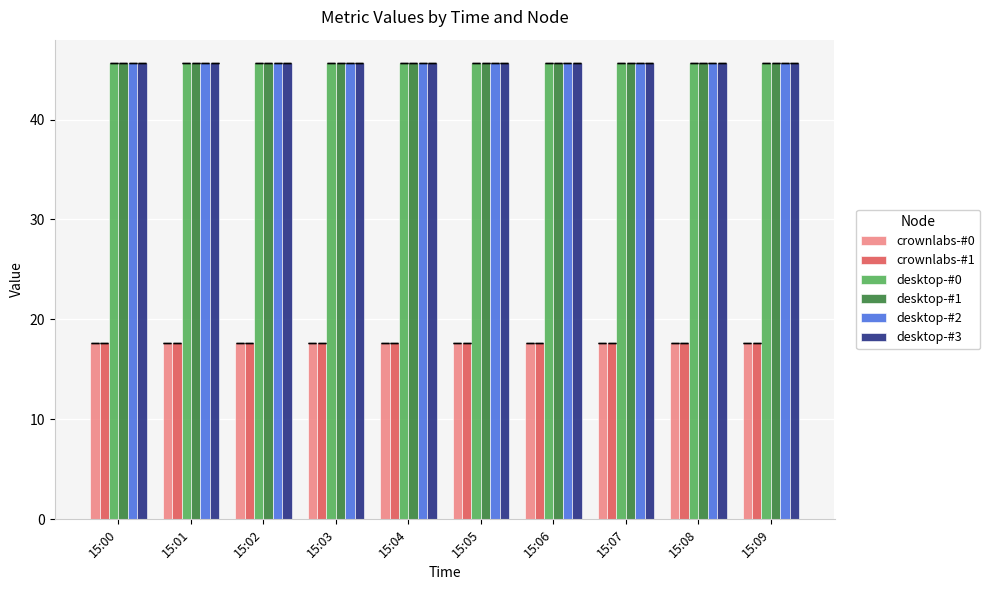

The desktop-#2 series shows 45.7 at 15:04. True or false?

True